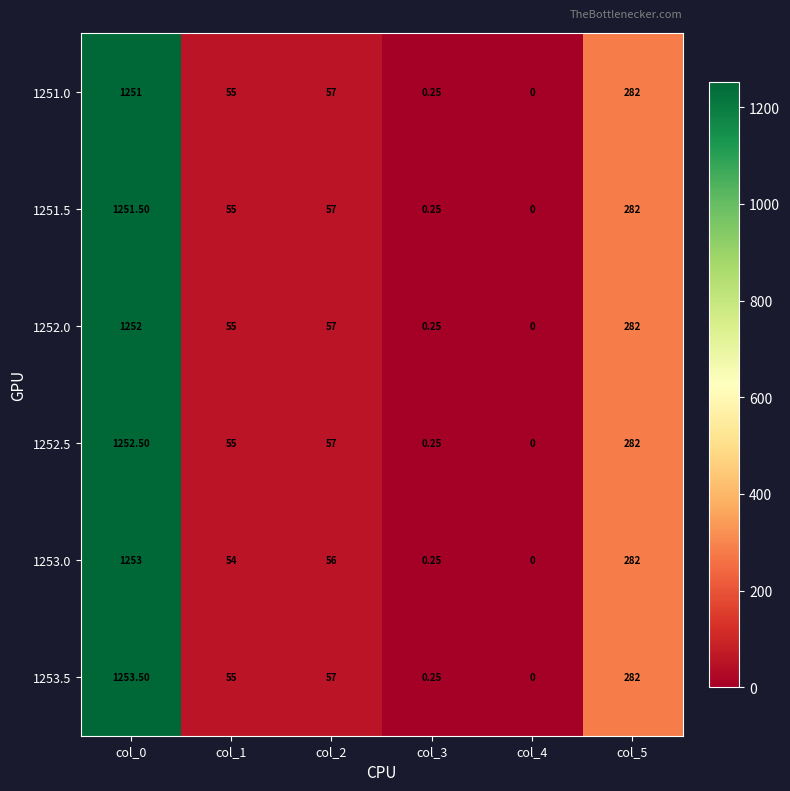

Is the value of 1252.0 at col_3 greater than the value of 1253.5 at col_1?

No